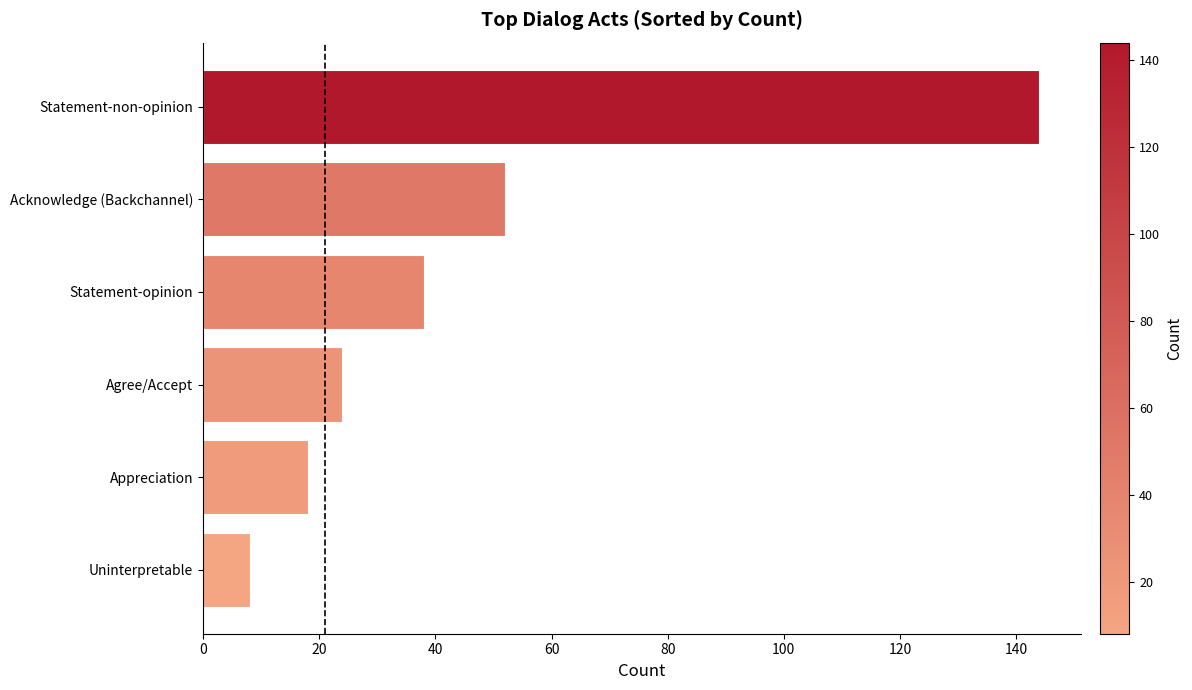

How many values are below 38?

3